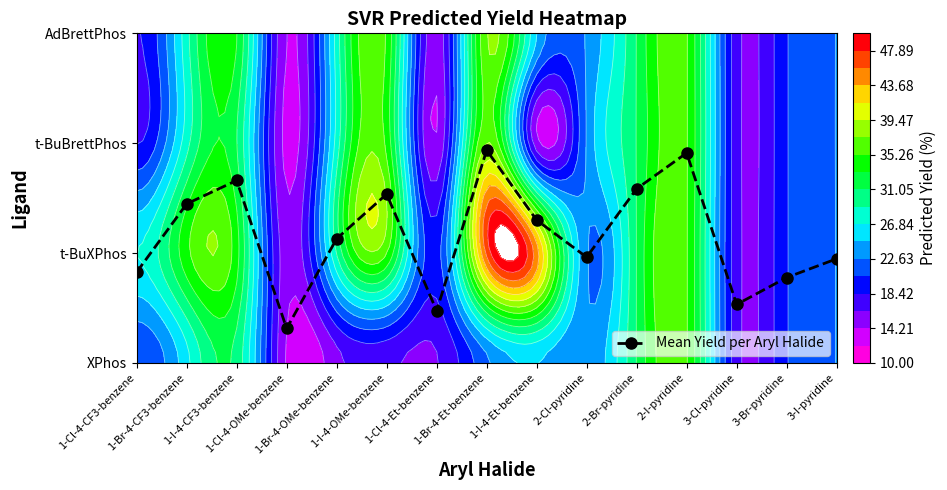

At which label does the data first exceed 1?

1-Br-4-CF3-benzene